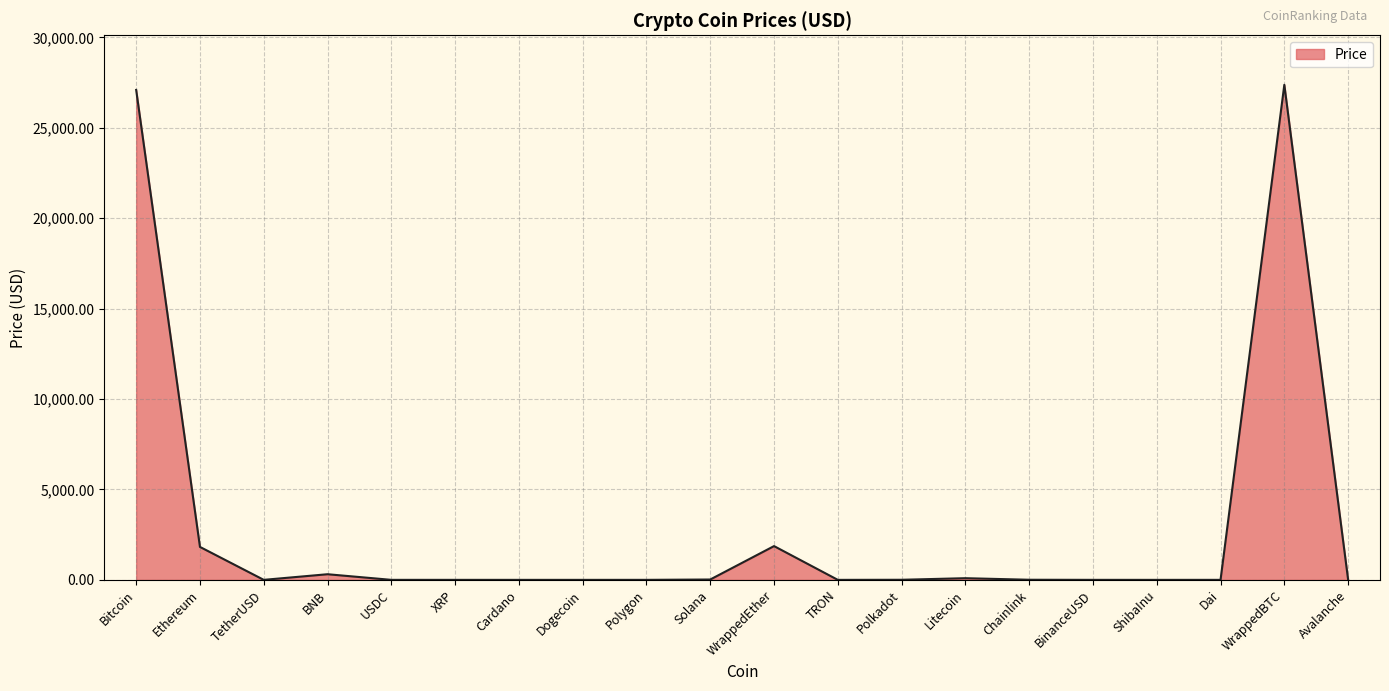

The value at Polygon is 0.9. True or false?

True